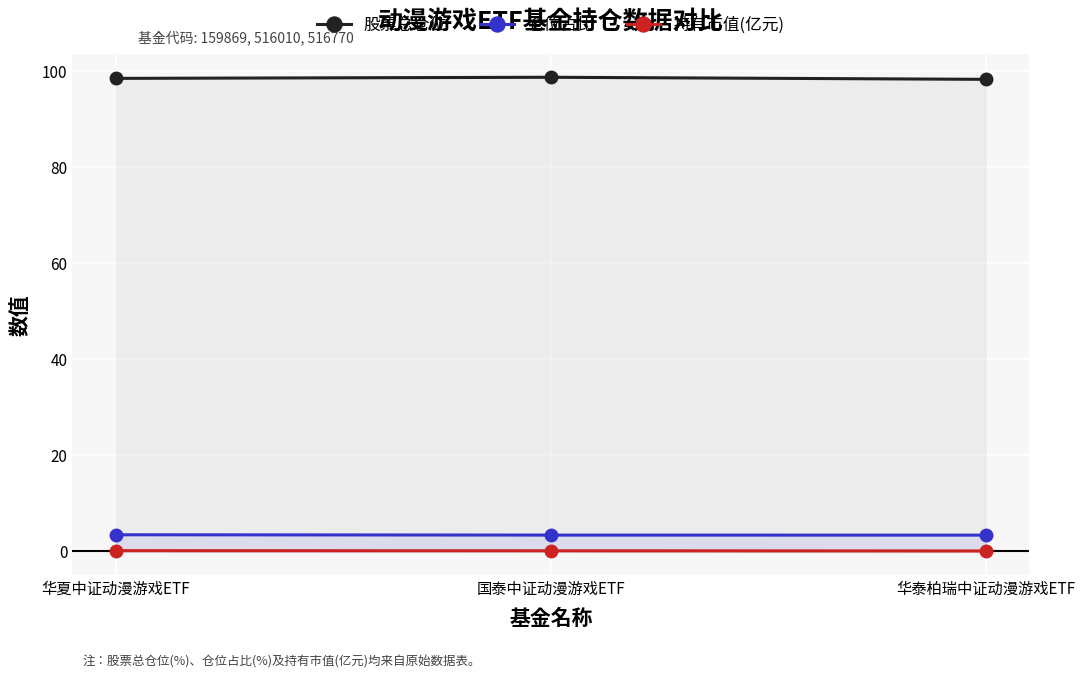

Which has a higher value, 华夏中证动漫游戏ETF or 国泰中证动漫游戏ETF?

国泰中证动漫游戏ETF